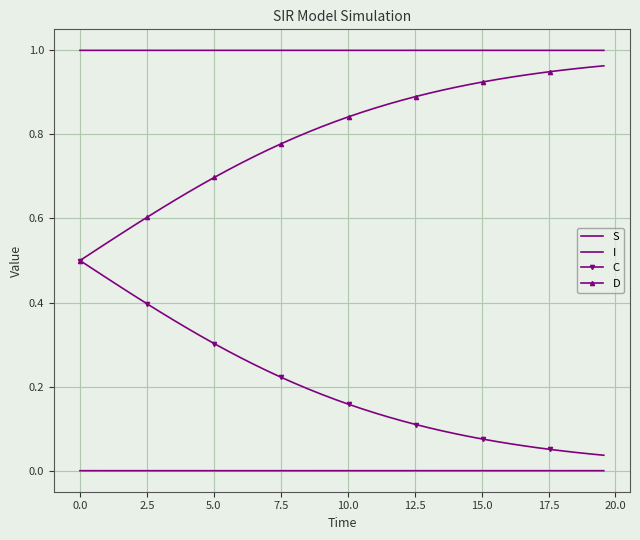

True or false: D has more than 2 interior local peaks.

False